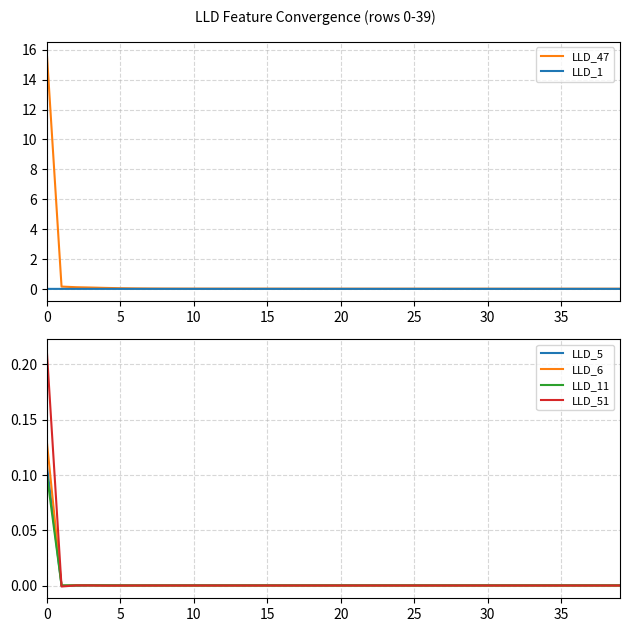

What is the maximum value for LLD_47?

15.7